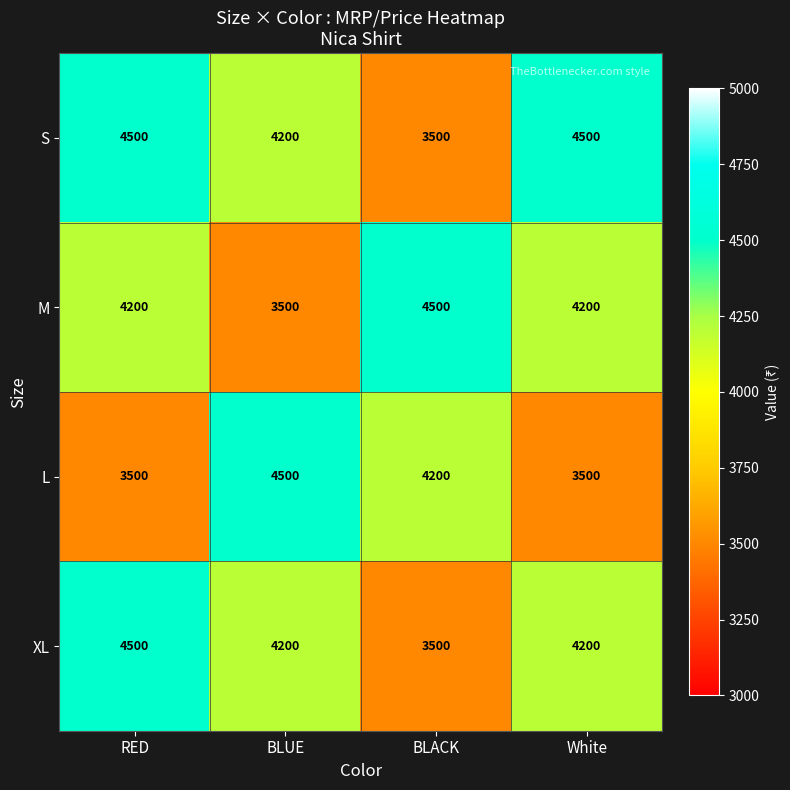

What is the minimum value for L?

3500